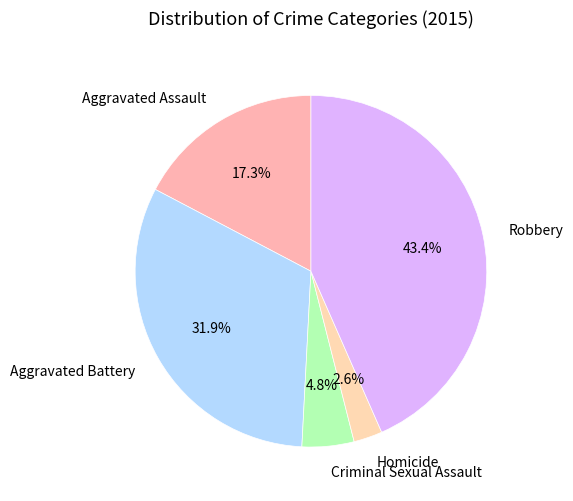

To the nearest percent, what is the average slice percentage?

20%